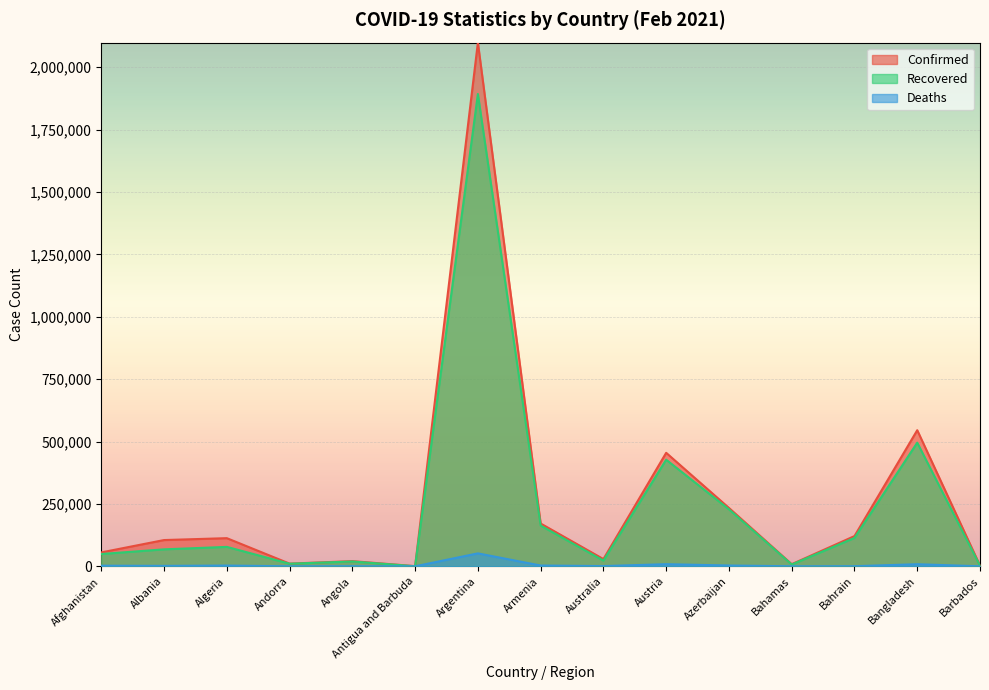

What is the sum of the Confirmed values at Bahrain and Armenia?

292637